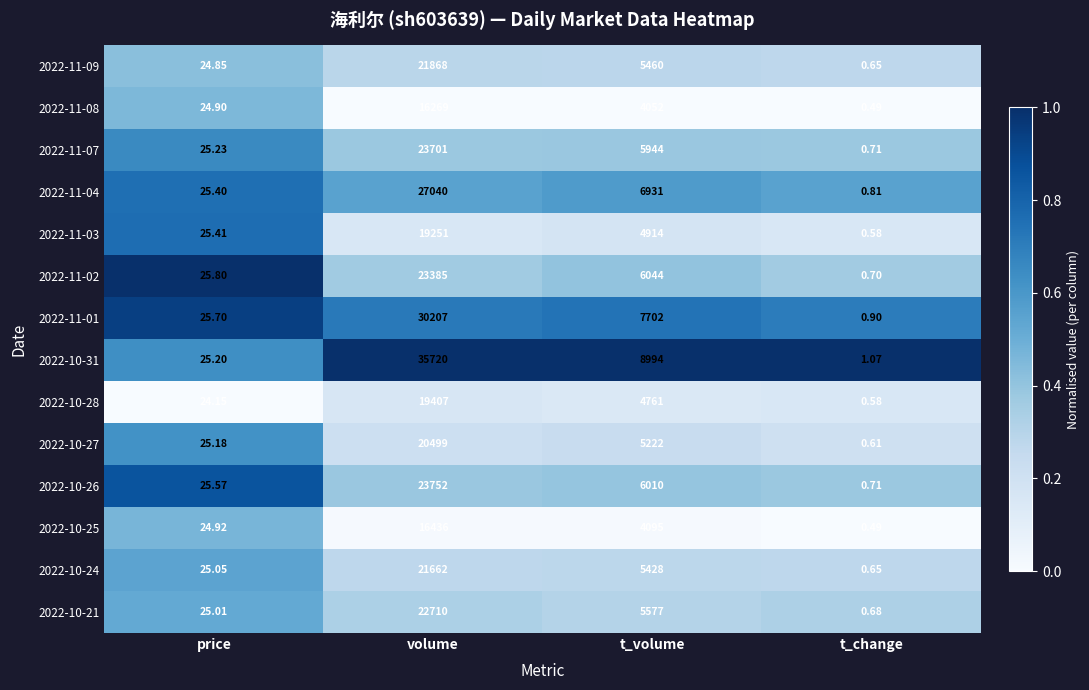

At which category does the chart reach its minimum across all series?

t_change